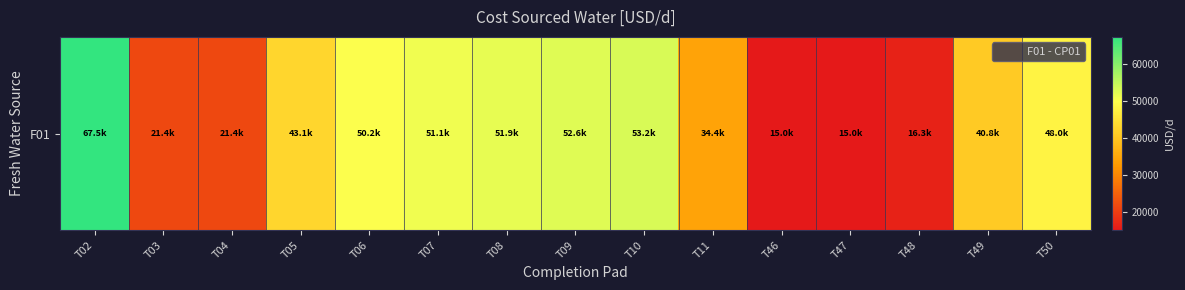

What is the average value?

38806.6